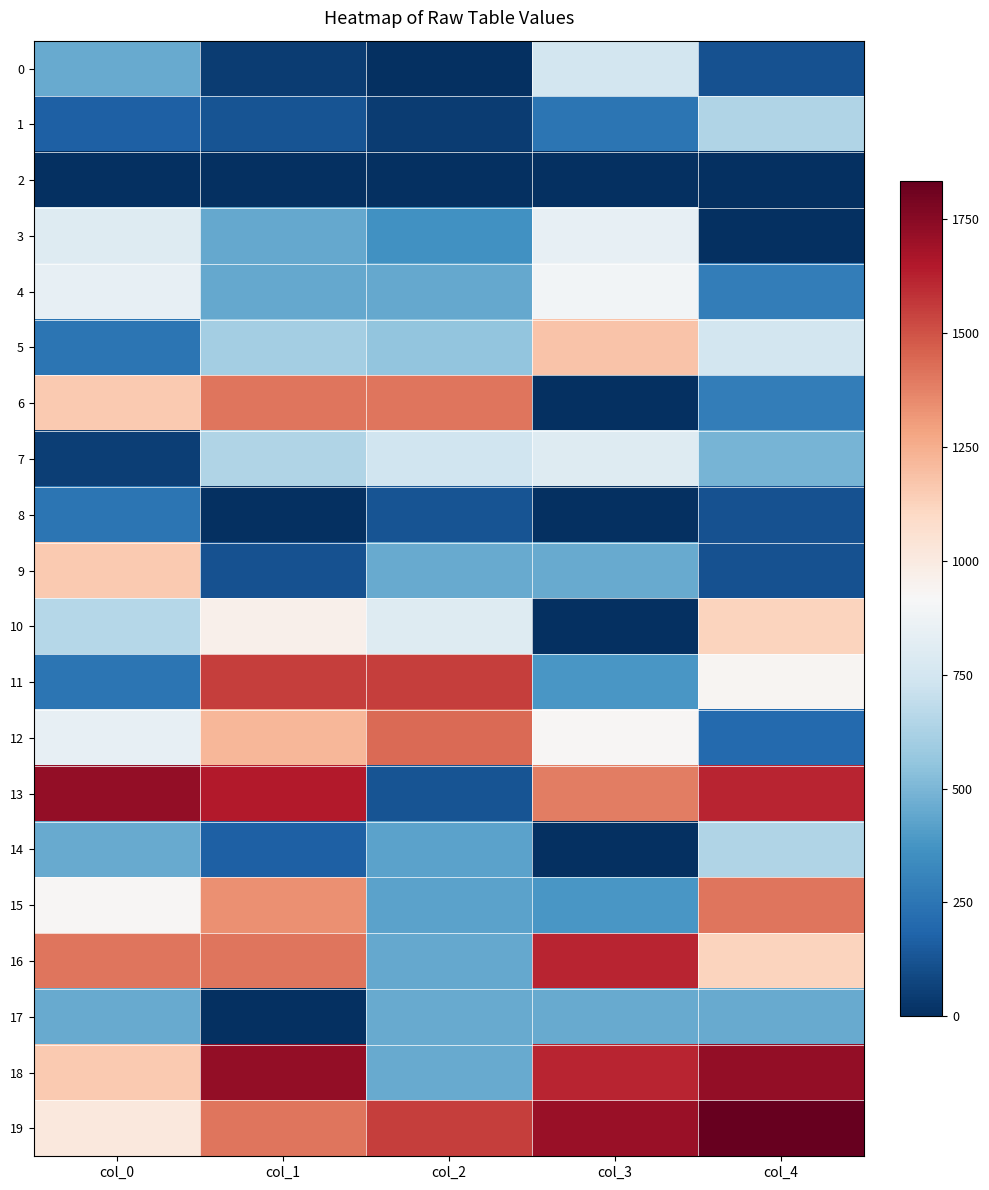

What is the difference between the highest and lowest values at col_3?

1709.9